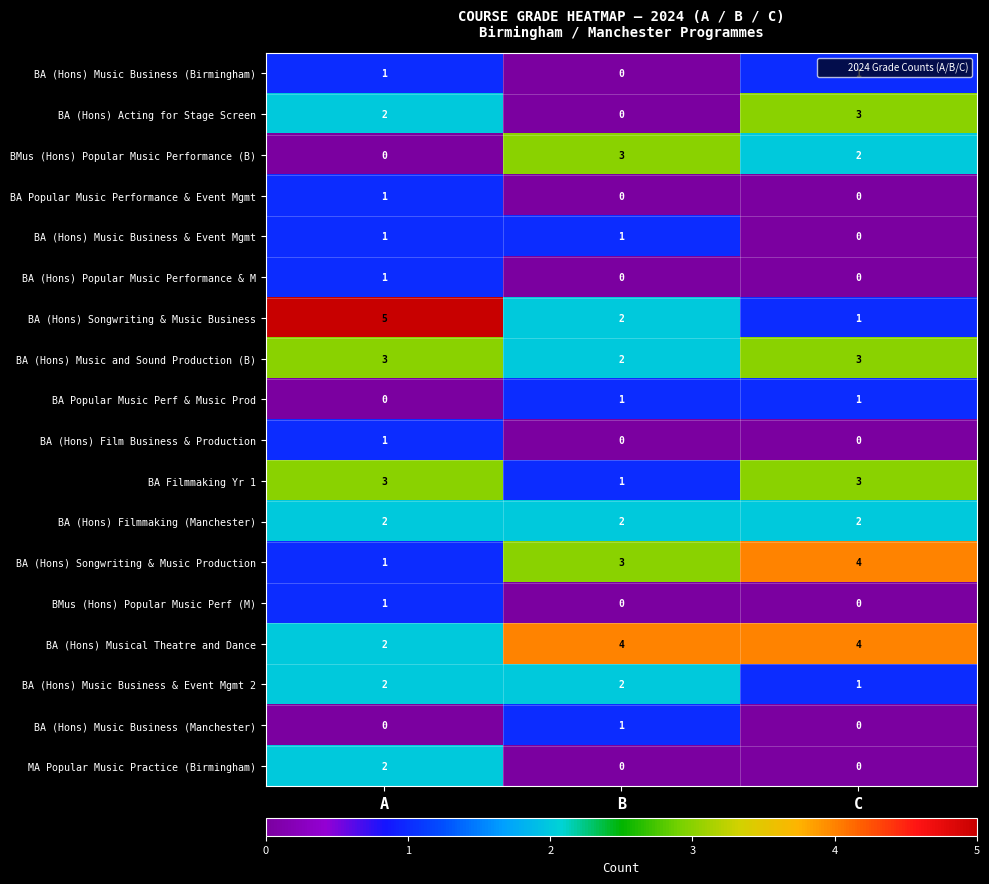

True or false: BA Filmmaking Yr 1 has a value of 3 at A.

True